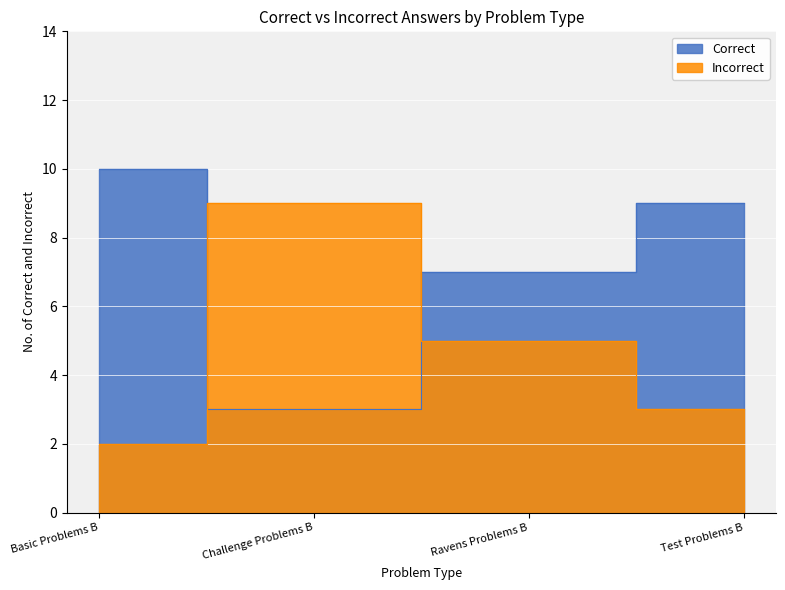

Which series has the largest total across all categories?

Correct